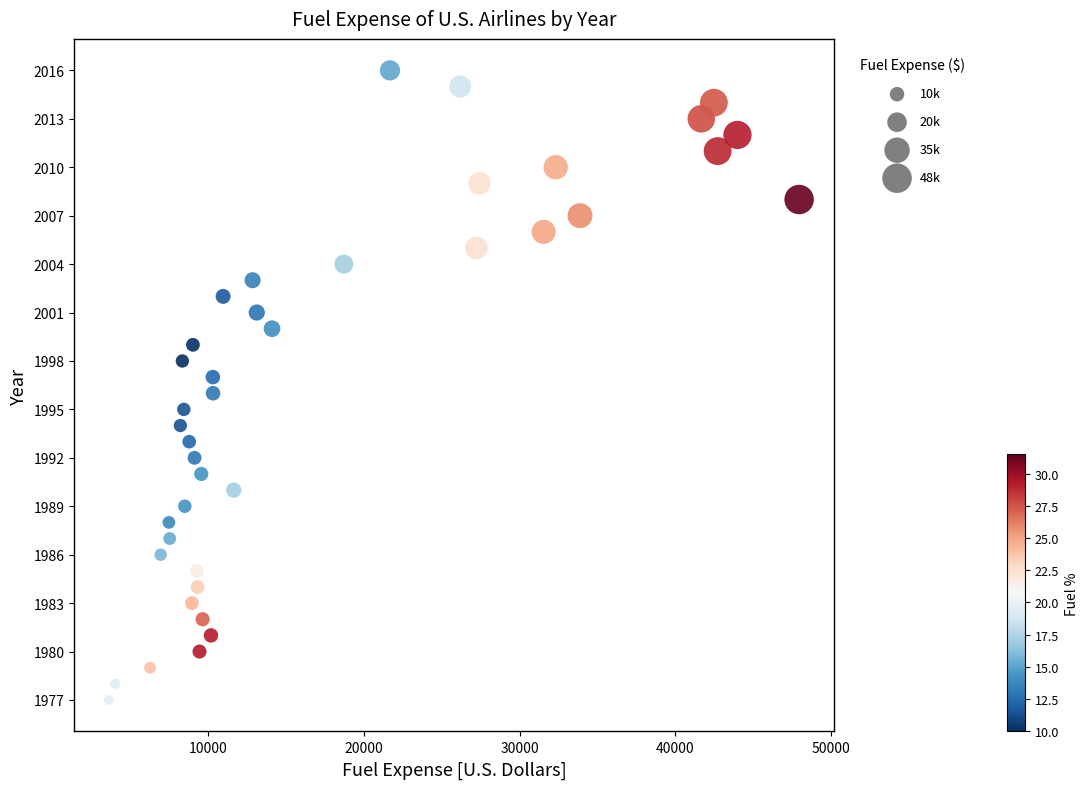

What is the range of Y values (max minus min)?

39